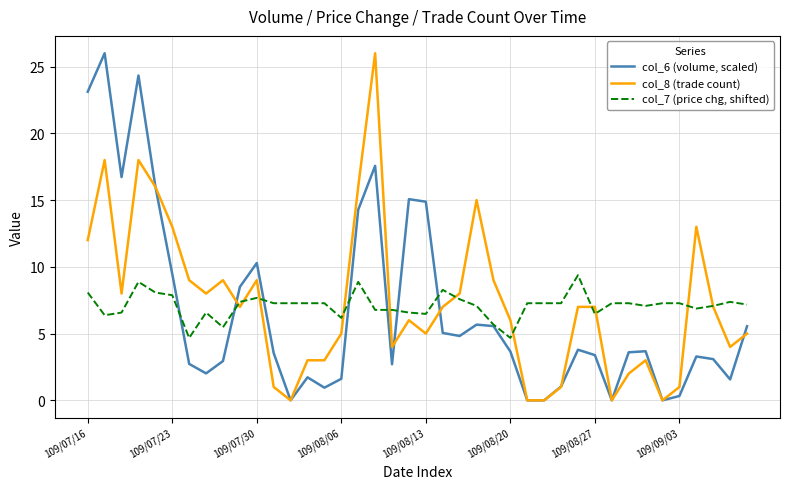

List the series in order of their overall mean, lowest first.

col_6 (volume, scaled), col_7 (price chg, shifted), col_8 (trade count)